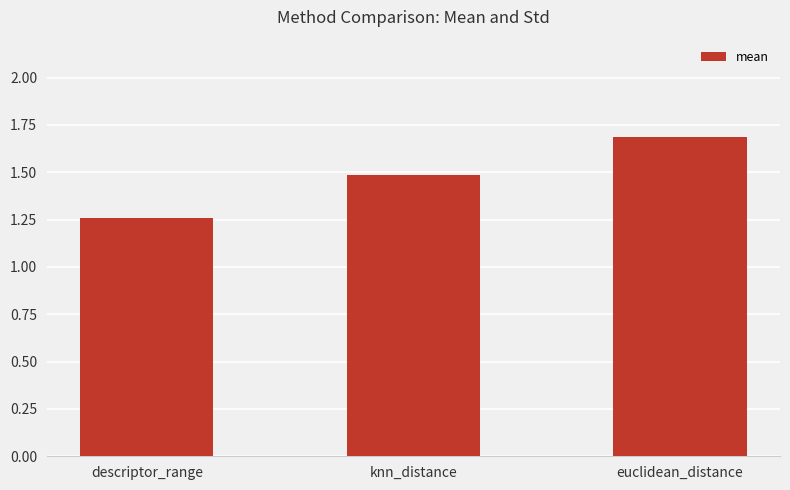

Does the chart contain stacked bars?

No